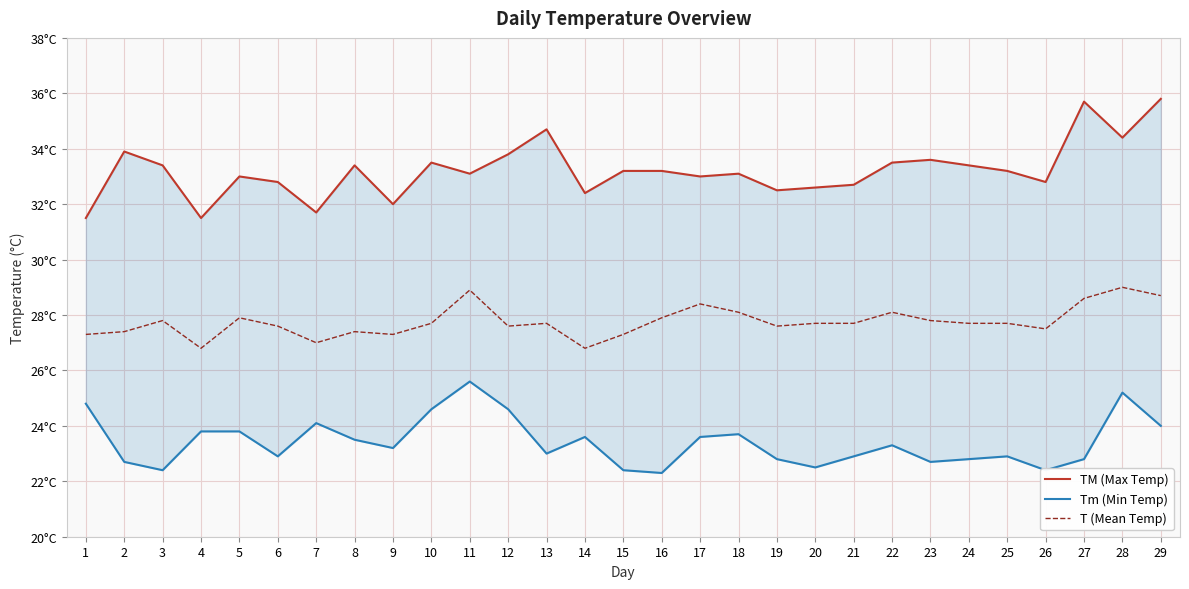

What is the difference between the maximum and minimum values in the Tm (Min Temp) series?

3.3